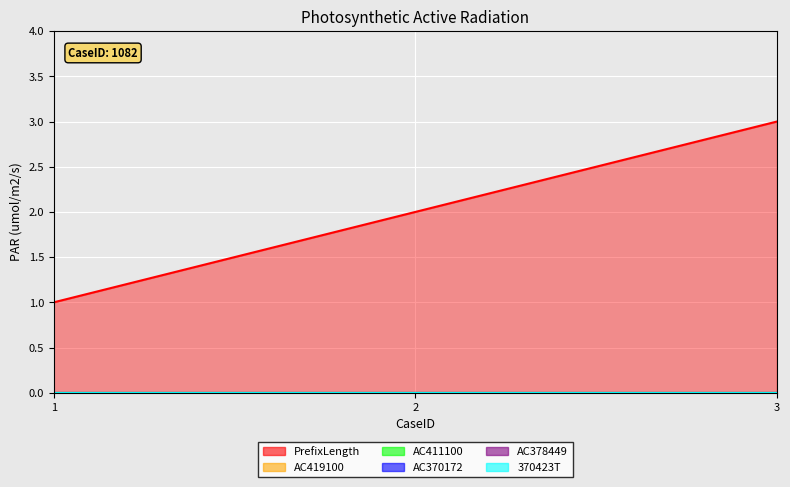

Does the chart display data point markers on the line(s)?

No